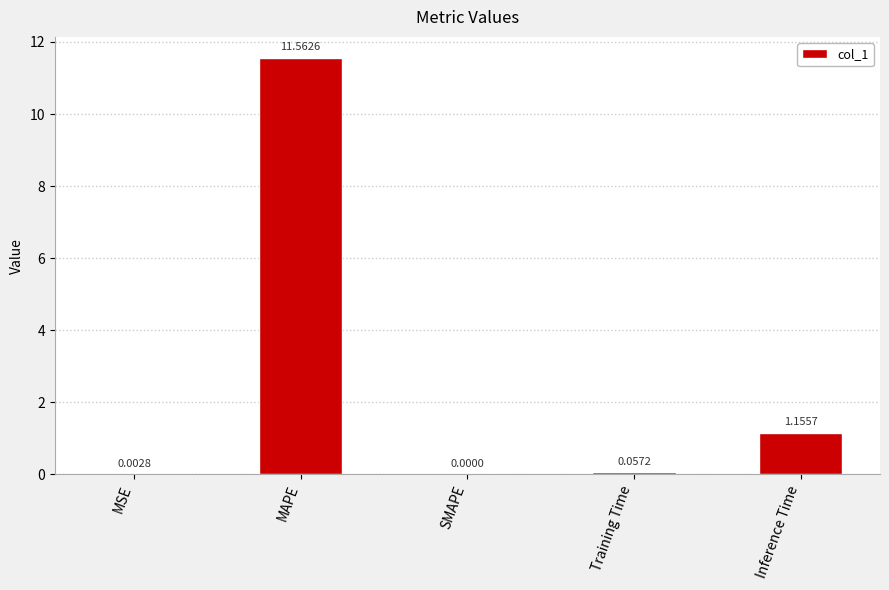

What is the sum of all values?

12.8